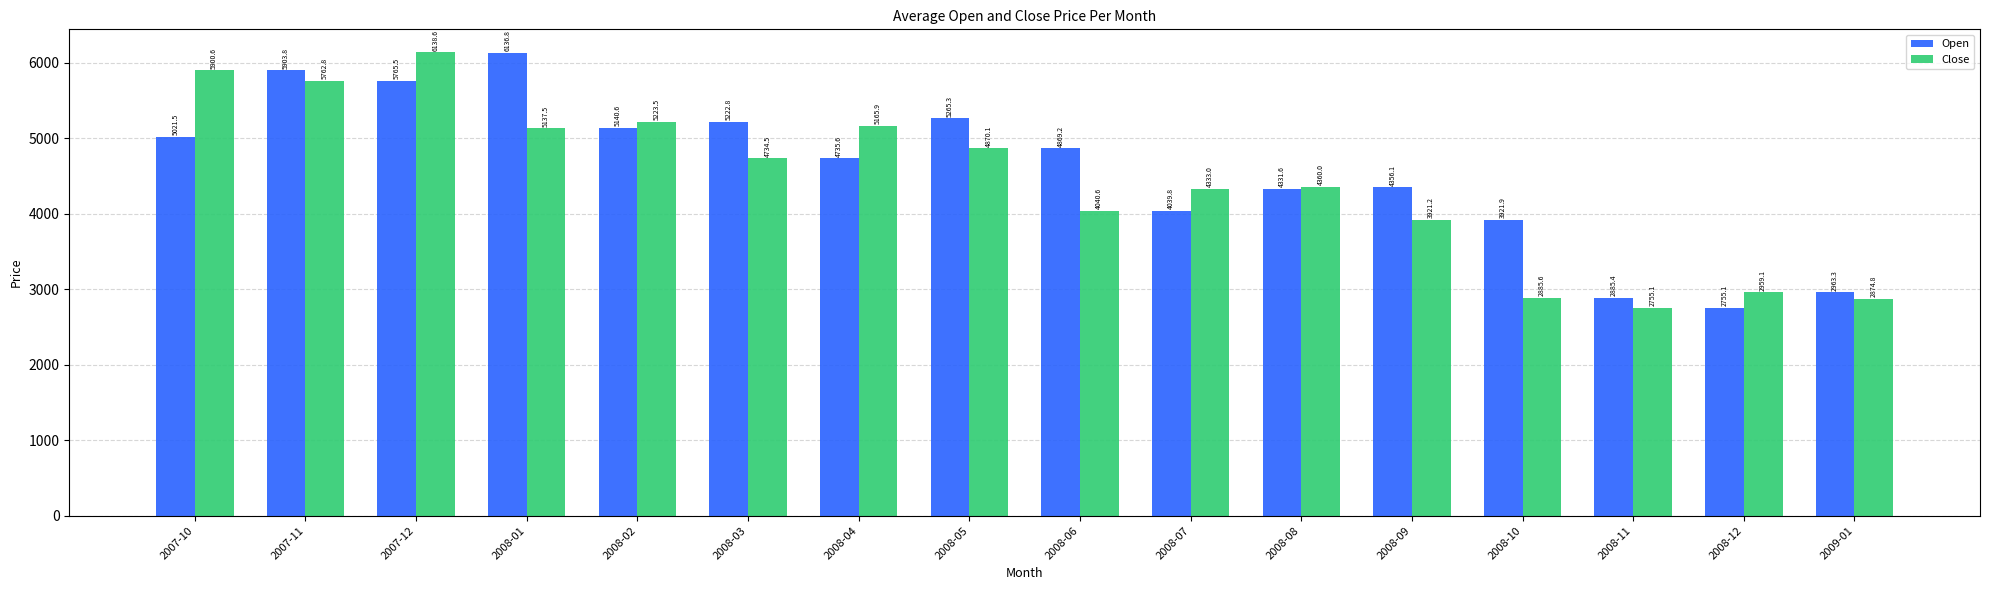

How many categories are shown in the chart?

16